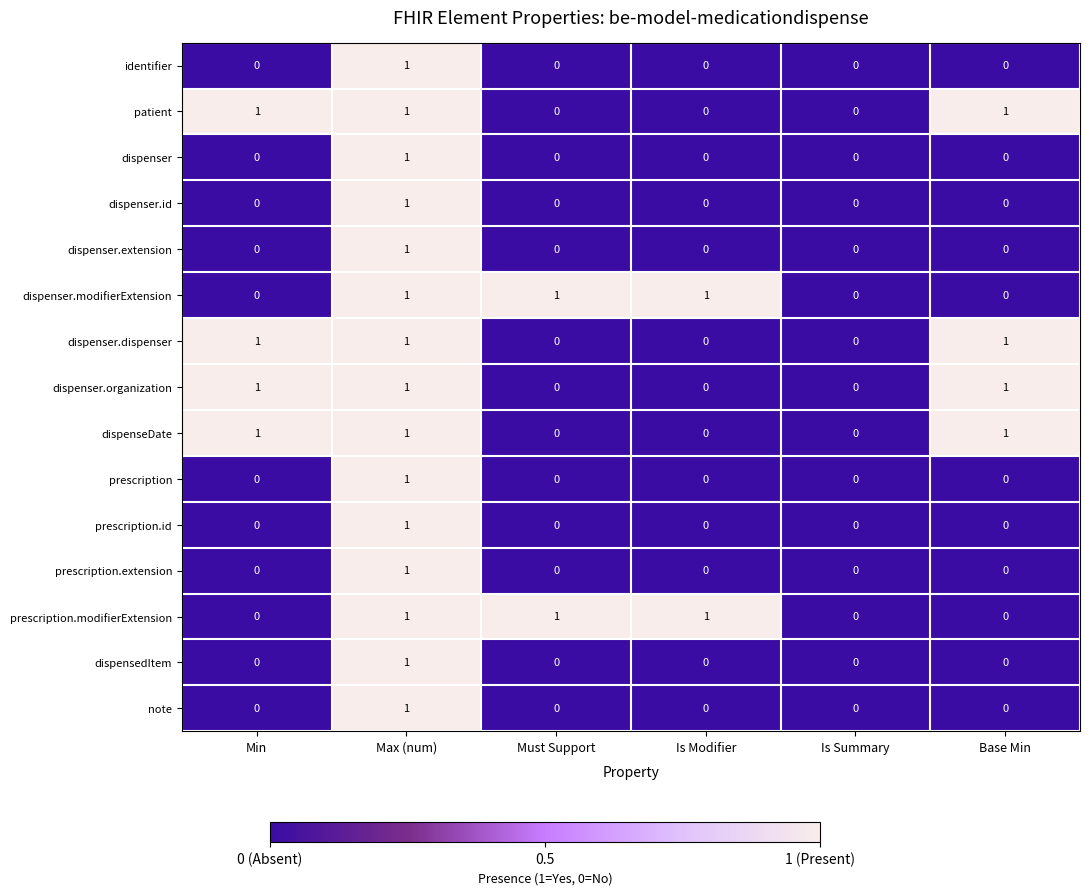

What is the smallest value displayed?

0